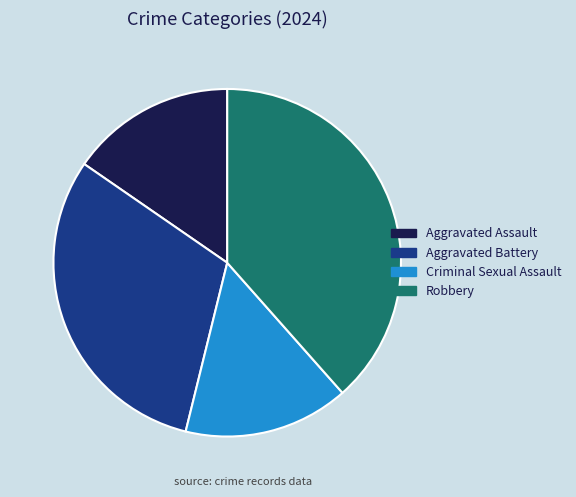

What is the largest slice in the pie chart?

Robbery